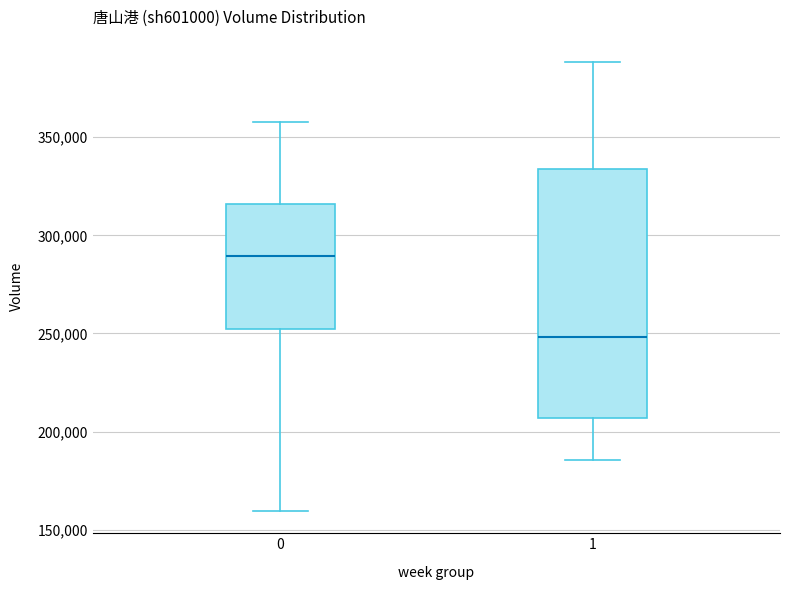

Reading left to right, transcribe this box plot: for each box, give where its median line is, the range the box spans, and where its two whiskers end, as read against the y-axis. The values are not printed on the chart, so give them approximately, as read against the axis.

0: median 290000, box 250000 to 315000, whiskers 160000 to 360000
1: median 250000, box 205000 to 335000, whiskers 185000 to 390000